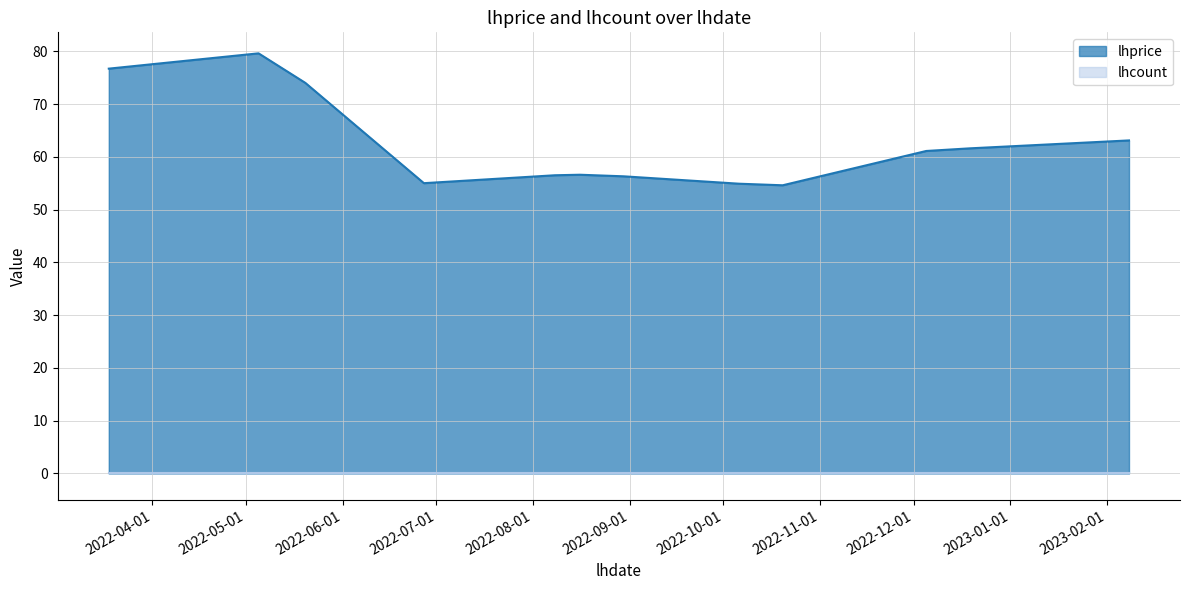

Approximately how many times larger is the value at 2022-03-18 compared to 2022-05-05?

1.0